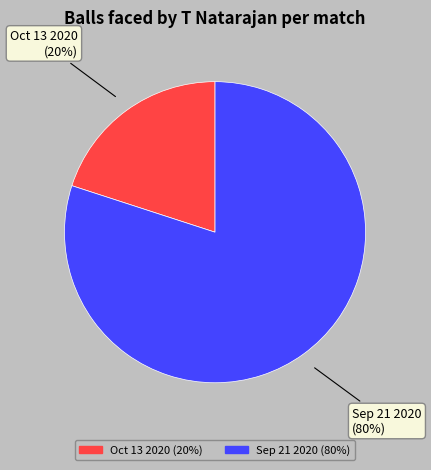

To the nearest percent, what is the difference between the largest and smallest slice percentages?

60%